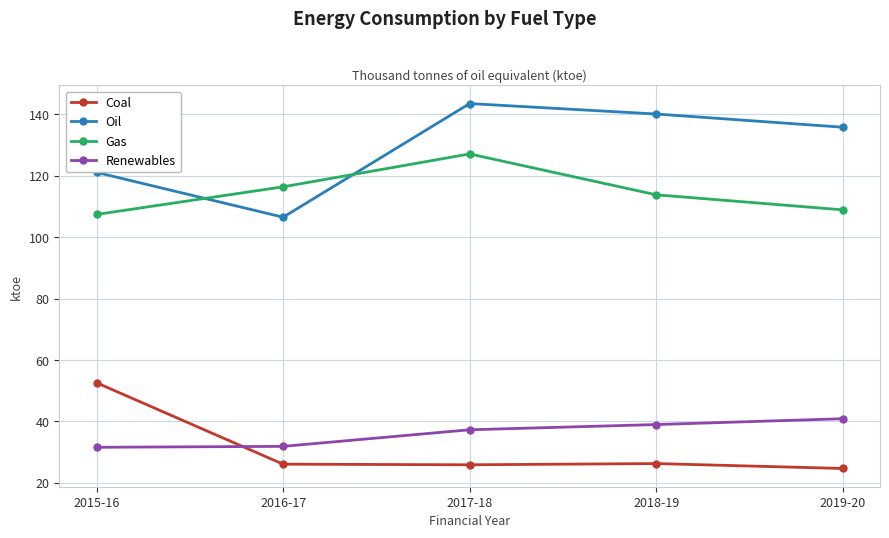

Which label corresponds to the largest value in the chart?

2017-18